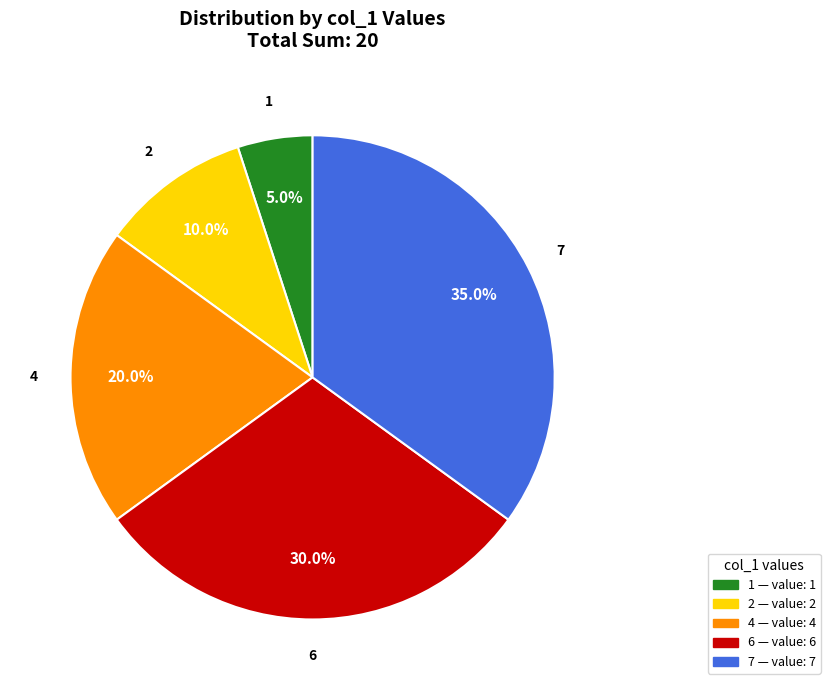

To the nearest percent, what is the difference between the 6 and 1 slice percentages?

25%